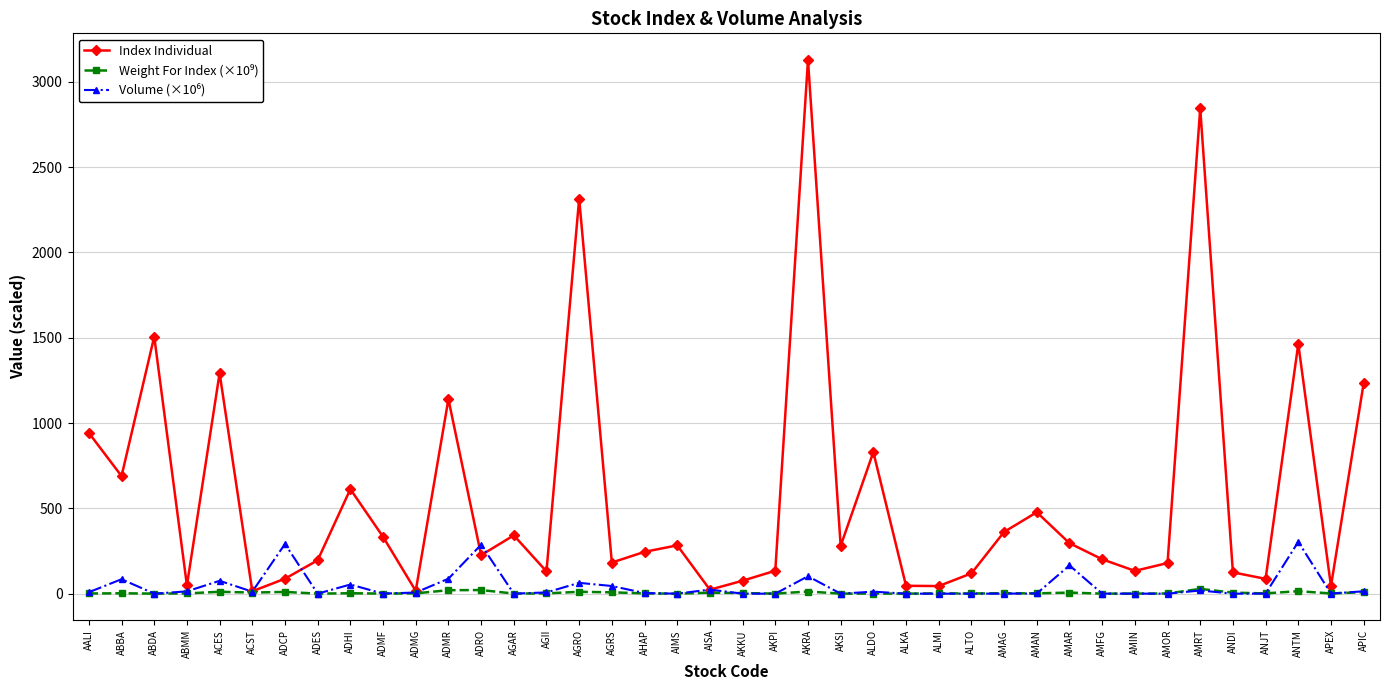

At which category is the sum across all series the highest?

AKRA